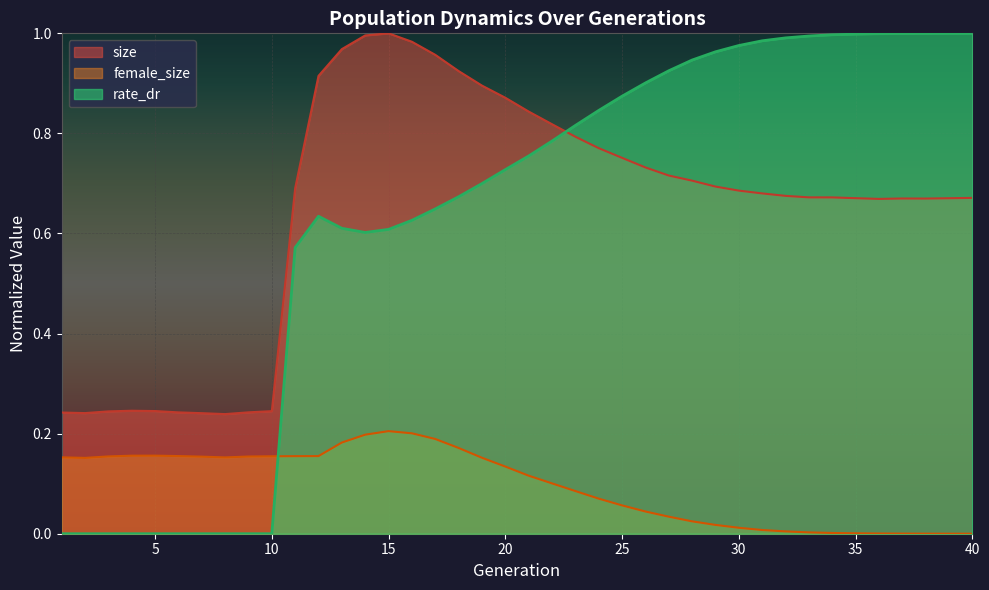

At which category is the sum across all series the highest?

15